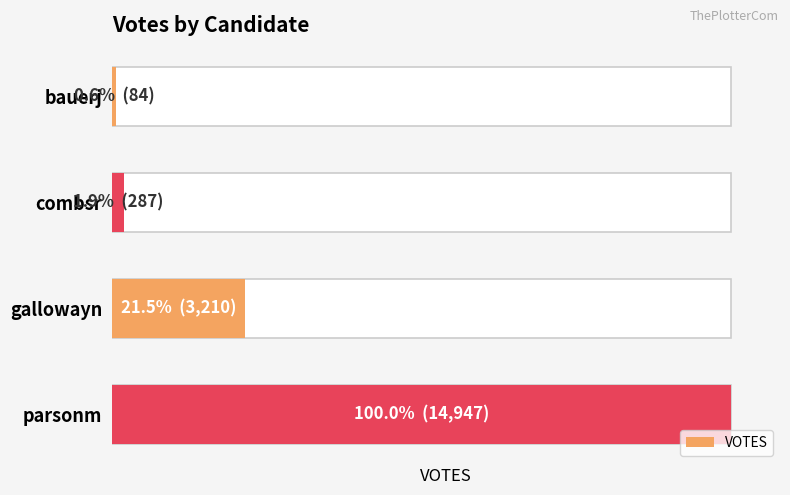

What is the greatest value displayed?

14947